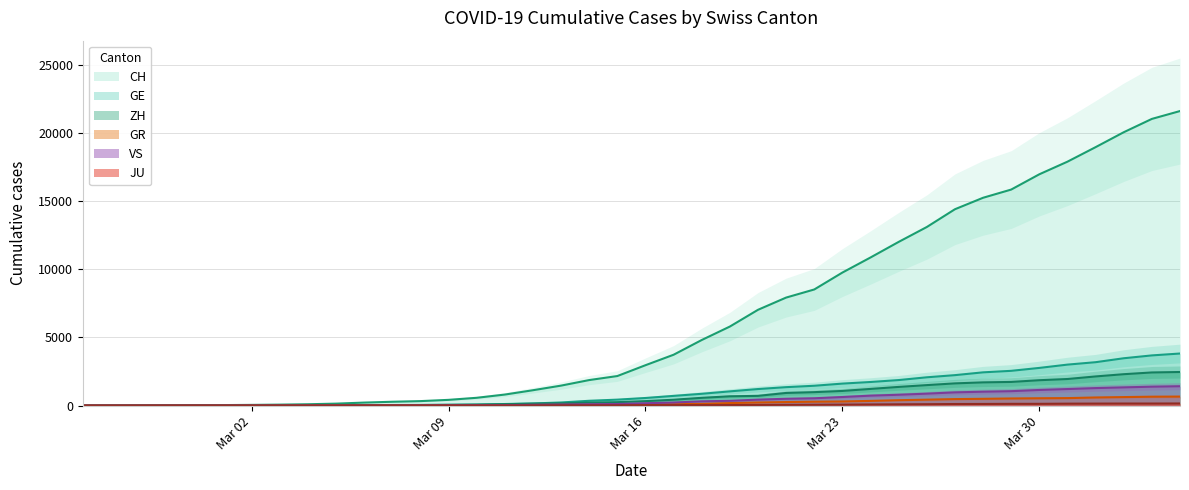

Is it true that VS equals 4 at Mar 02?

False